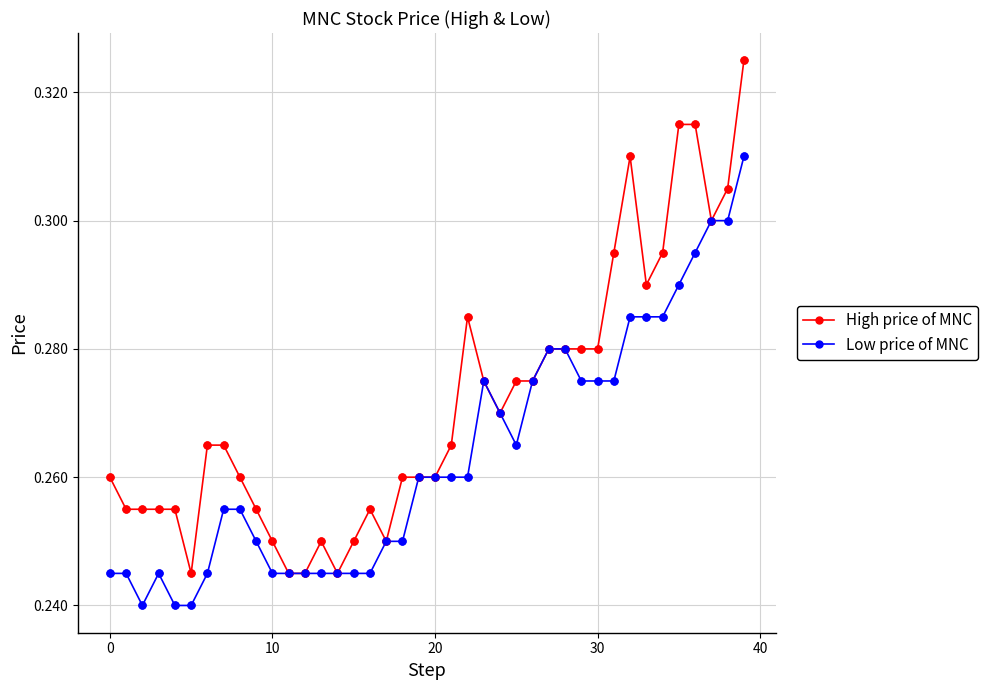

Which series has the widest spread of values?

High price of MNC